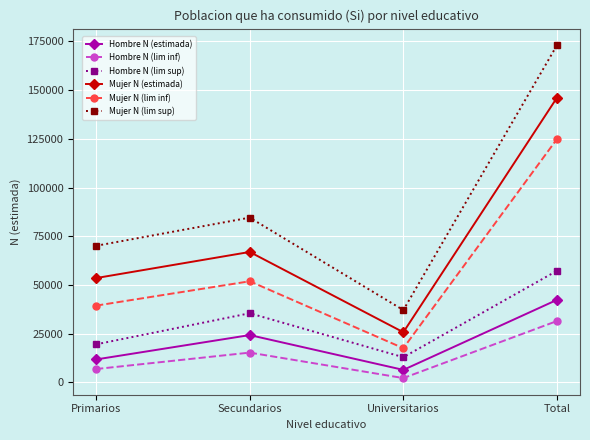

How many interior local valleys does the Mujer N (estimada) series have?

1